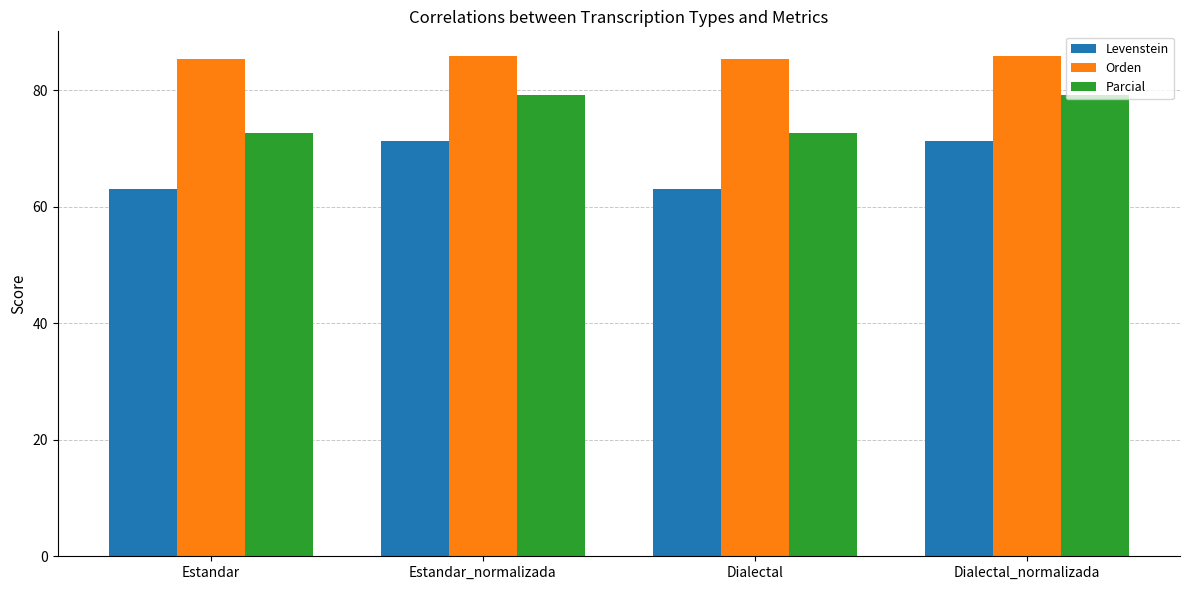

Which series has the largest range (max minus min)?

Levenstein